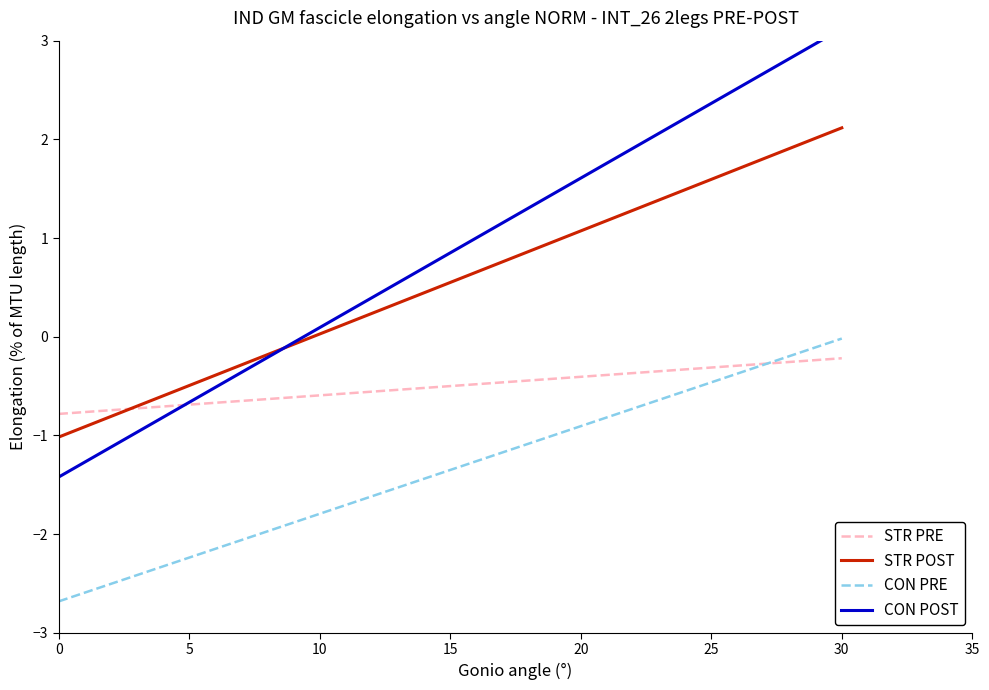

Rank the series at 0 from lowest to highest value.

CON PRE, CON POST, STR POST, STR PRE